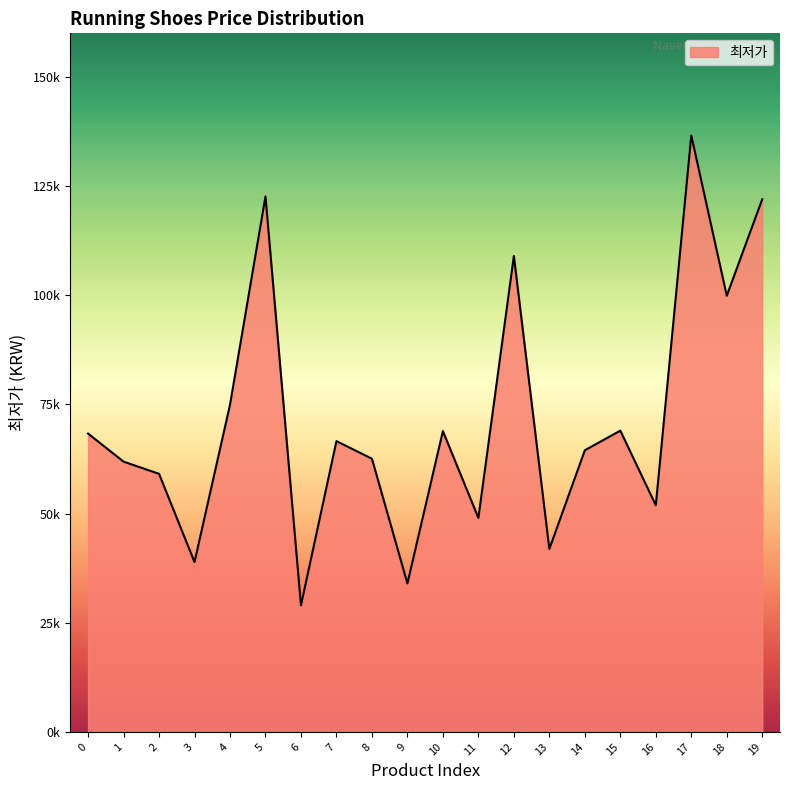

Does the chart have visible grid lines?

No